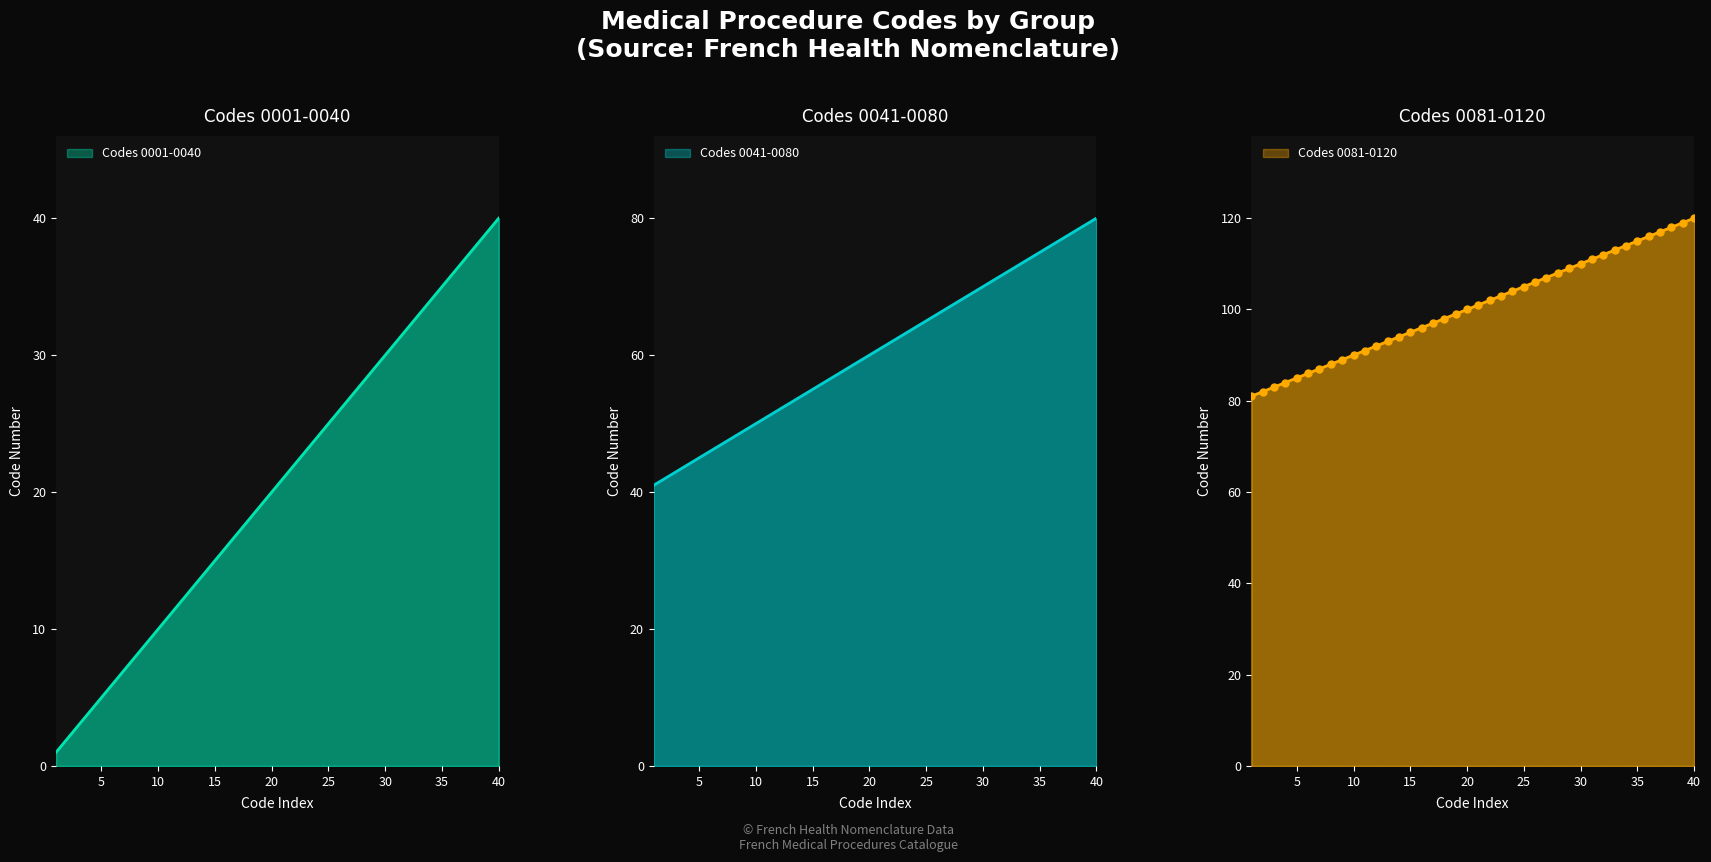

Which series has the largest range (max minus min)?

Codes 0001-0040